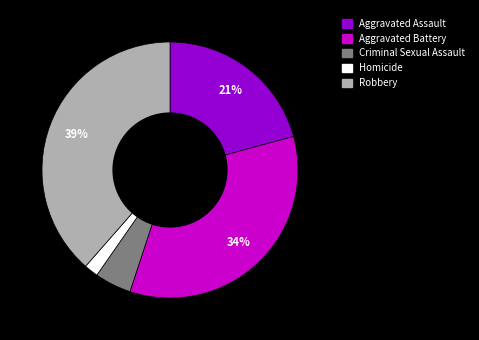

How many segments does this pie chart have?

5